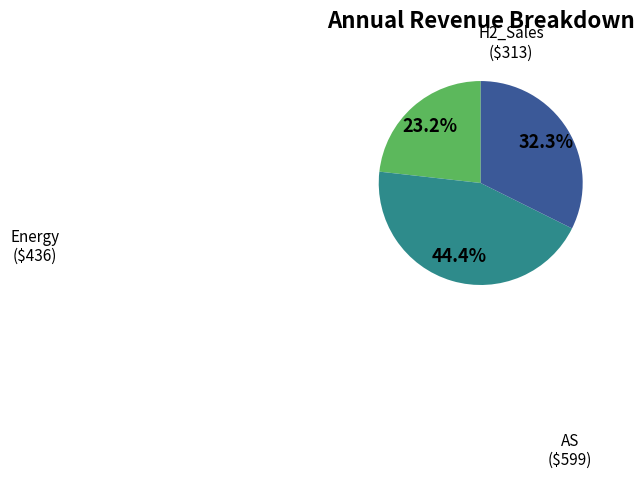

Does any single category account for the majority?

No